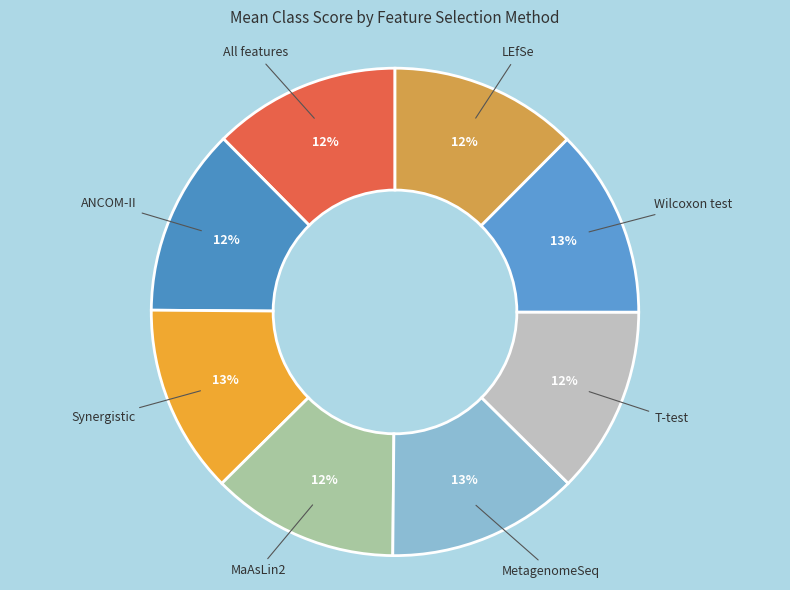

Count the number of slices in the pie.

8